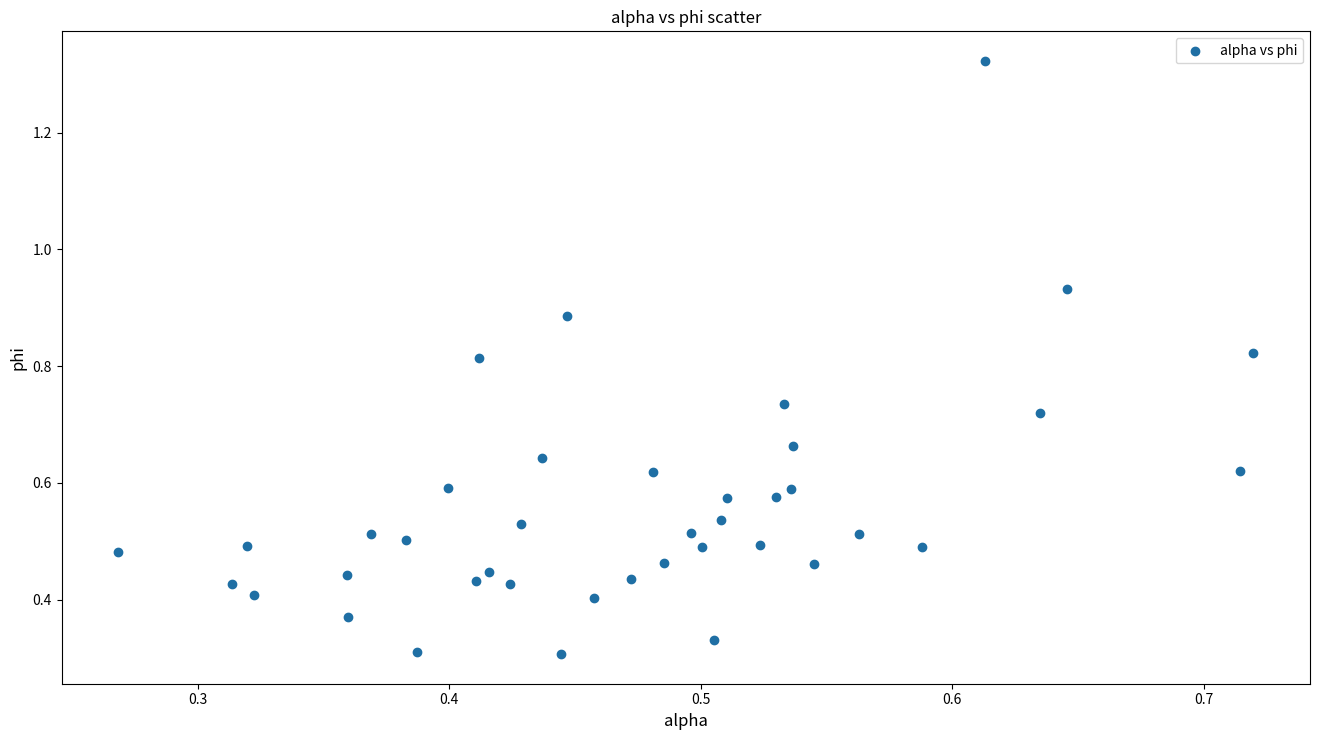

What is the range of Y values (max minus min)?

1.0